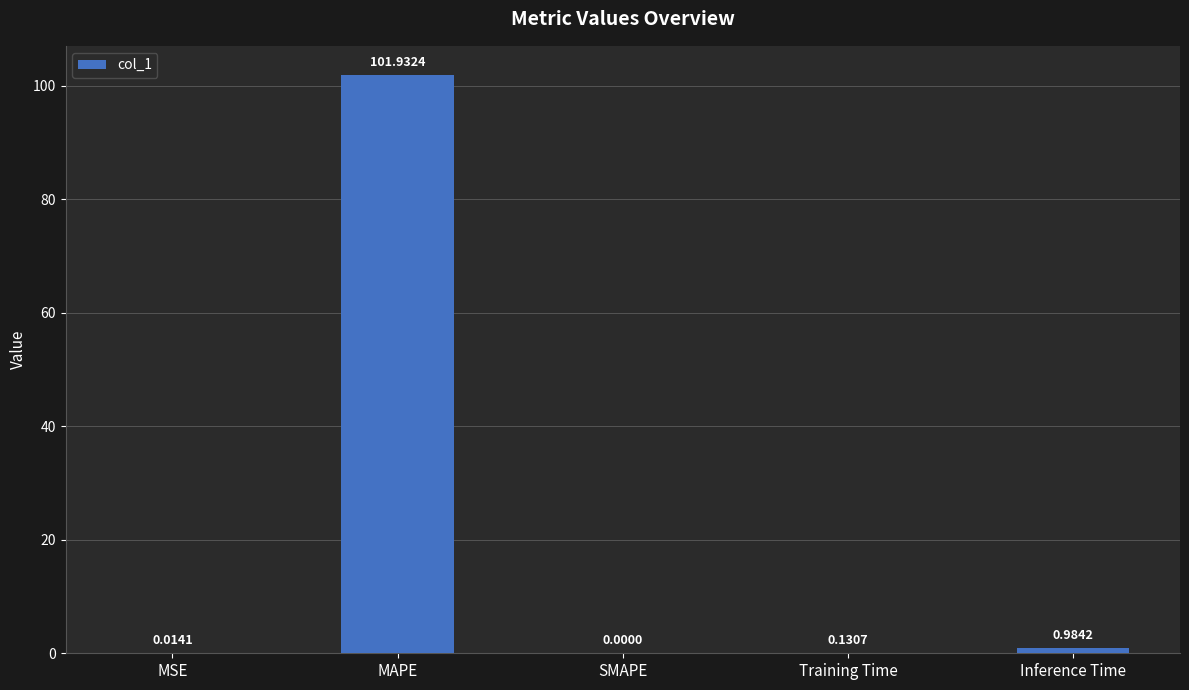

What is the difference between the values at MAPE and MSE?

101.9